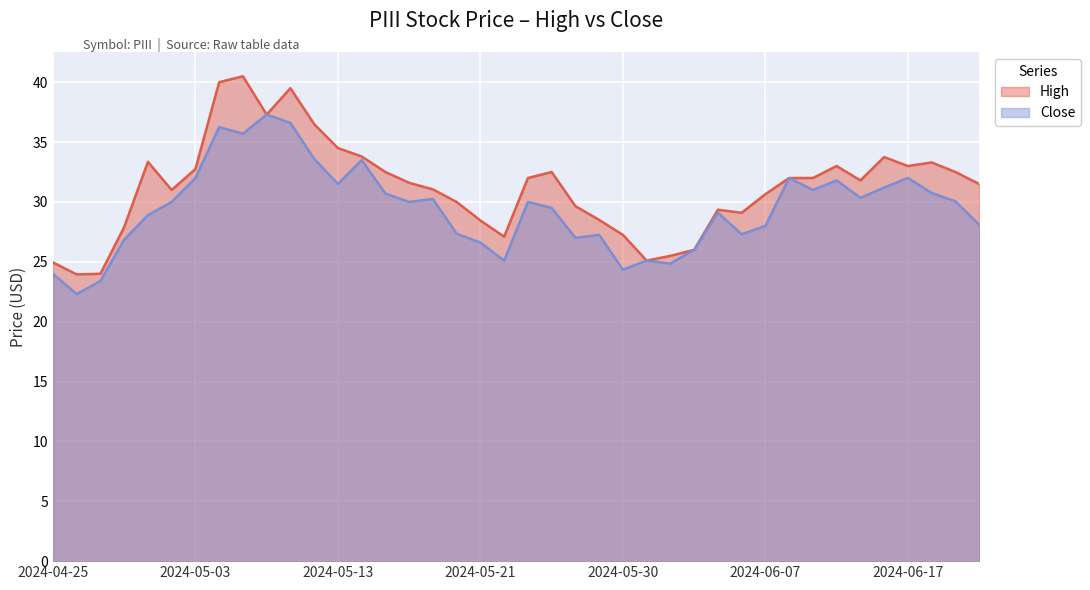

What are all the series names shown in the legend?

High, Close